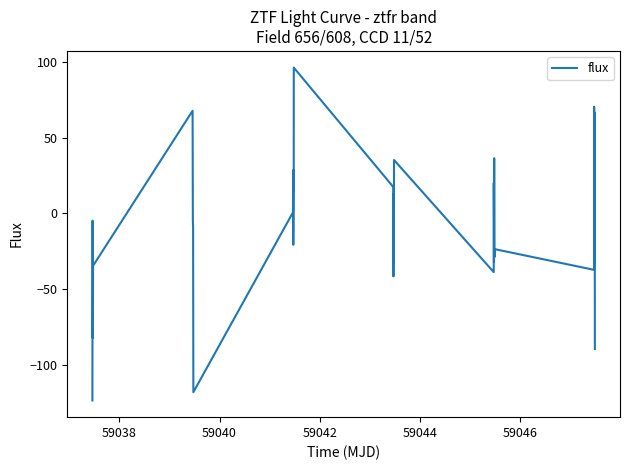

What is the minimum value shown in the chart?

-123.7